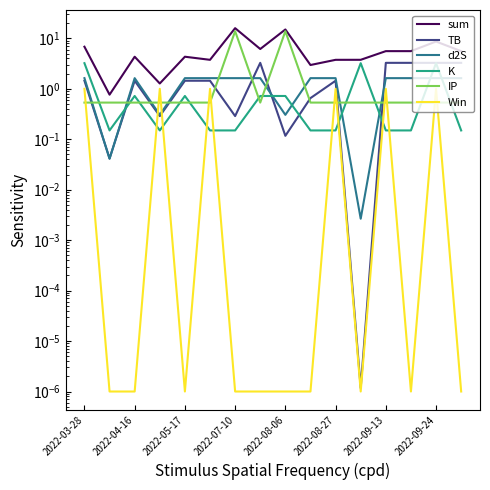

Which series has the widest spread of values?

sum